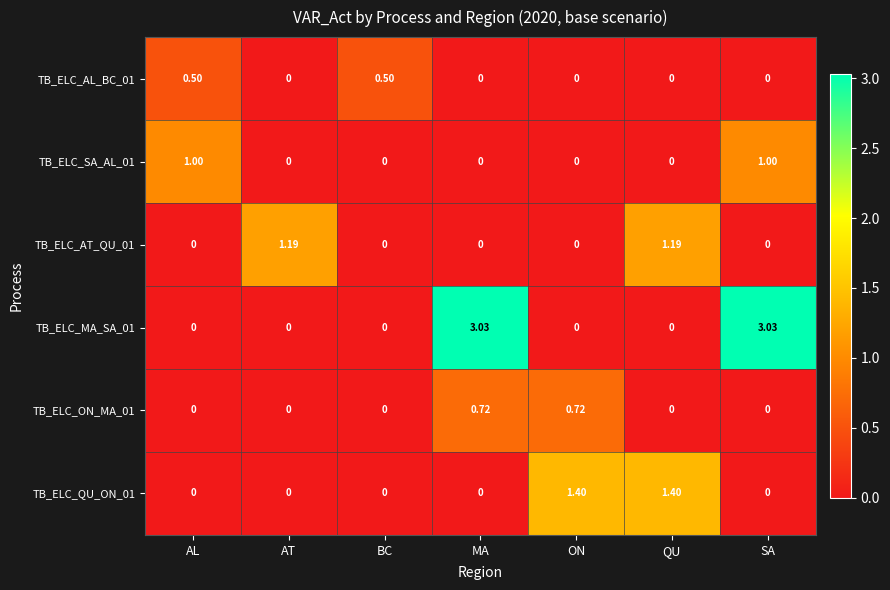

At which category is the sum across all series the highest?

SA